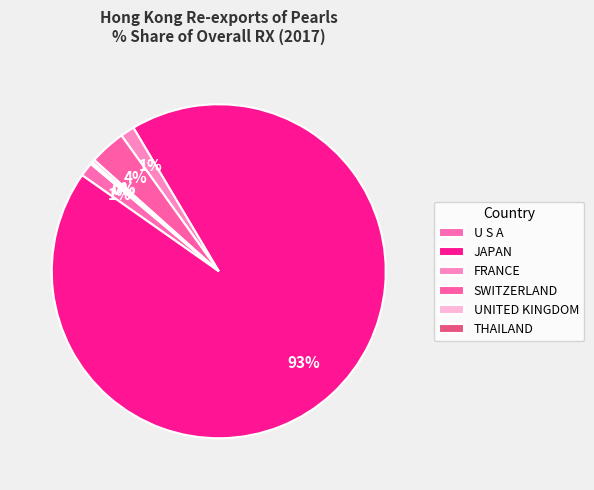

What percentage is the SWITZERLAND slice, to the nearest percent?

4%